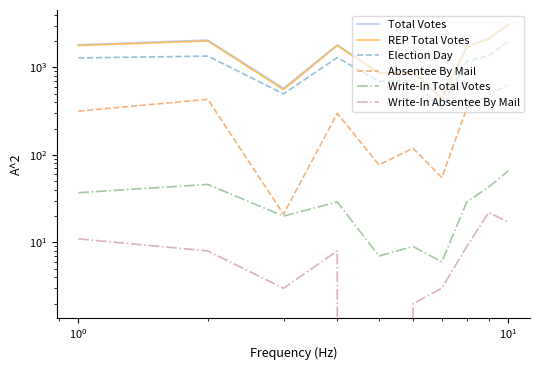

Which series has the largest total across all categories?

Total Votes